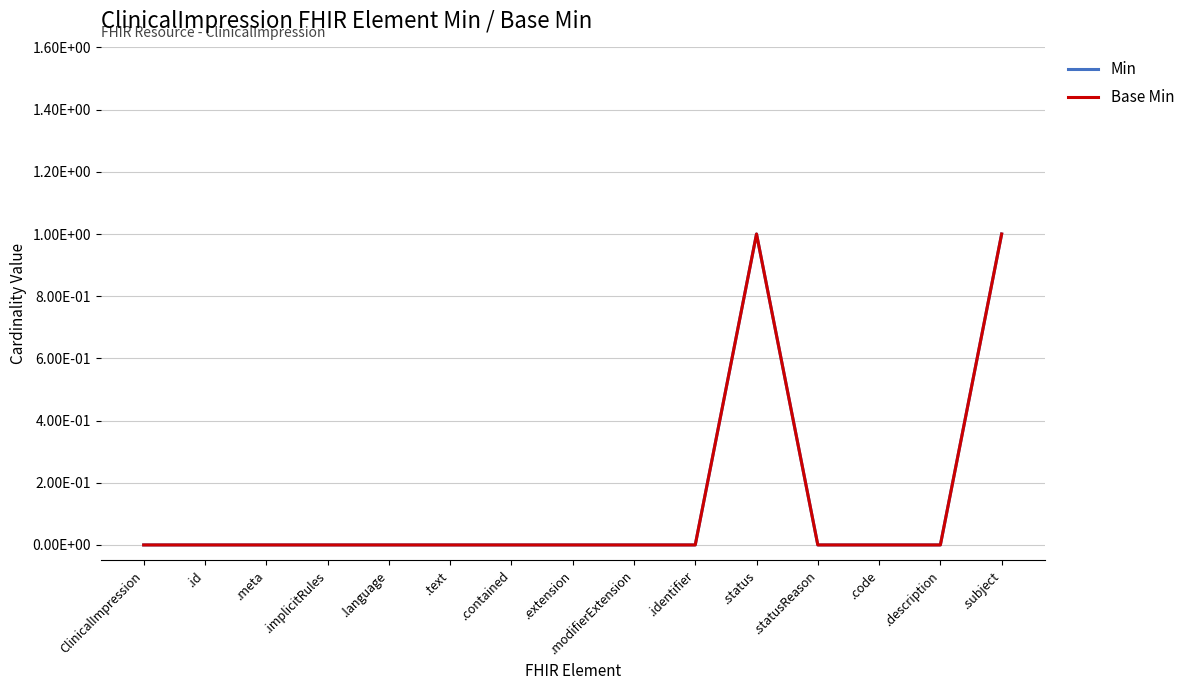

Which series has the largest total across all categories?

Min